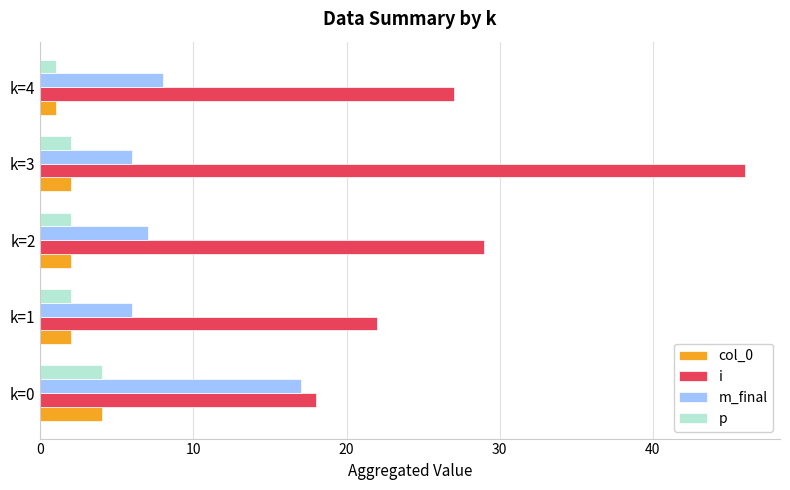

Which series has the largest total across all categories?

i